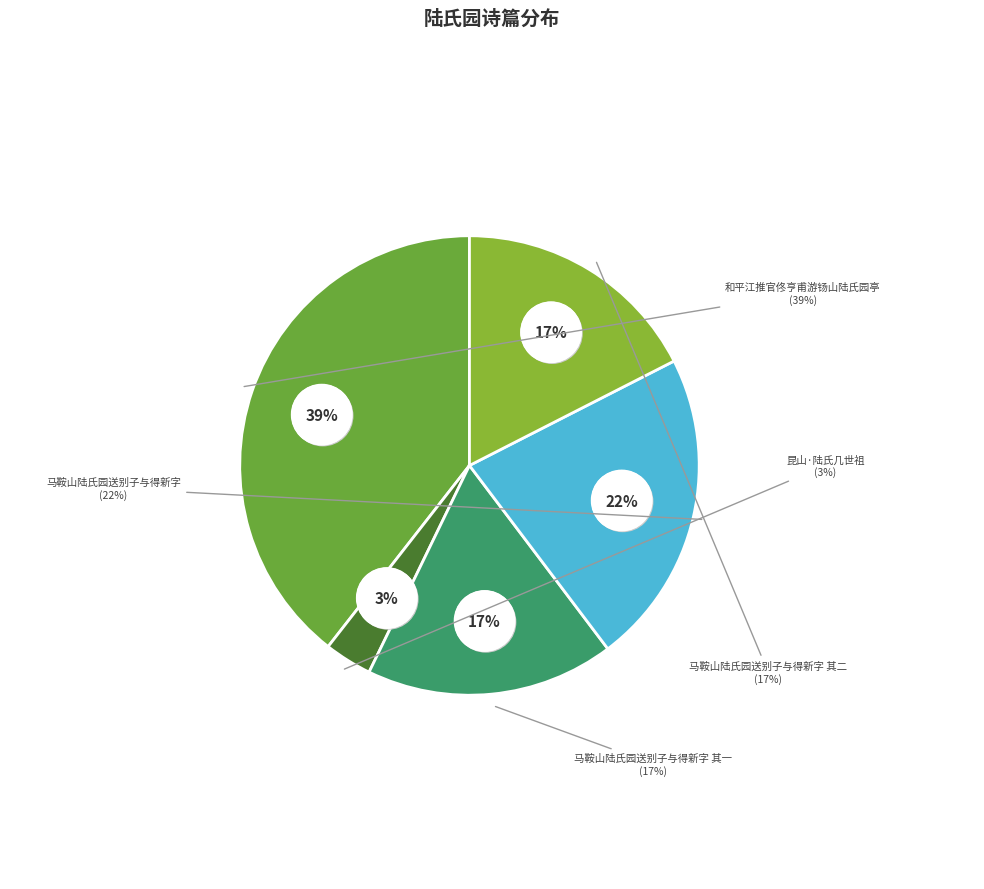

Is there any slice that represents more than half of the pie?

No